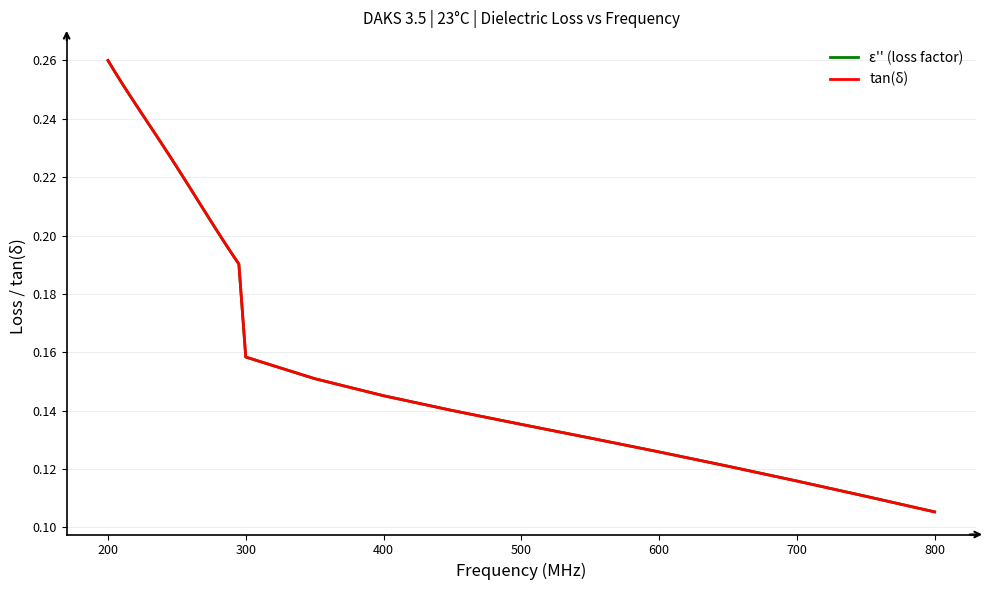

Which series has the widest spread of values?

tan(δ)